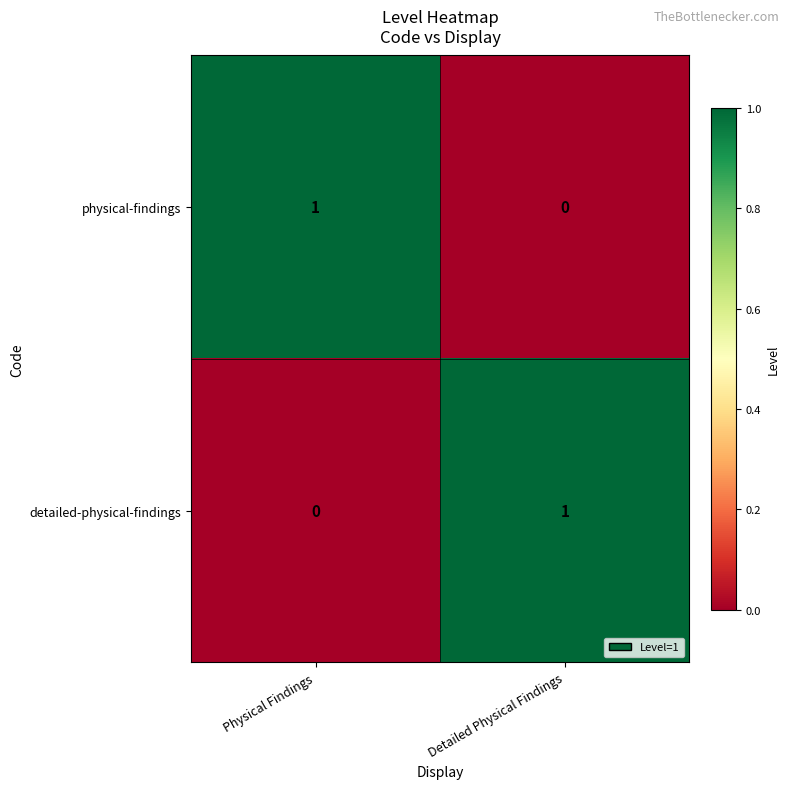

Reading left to right, list all the values displayed in this chart.

physical-findings: Physical Findings=1	Detailed Physical Findings=0
detailed-physical-findings: Physical Findings=0	Detailed Physical Findings=1